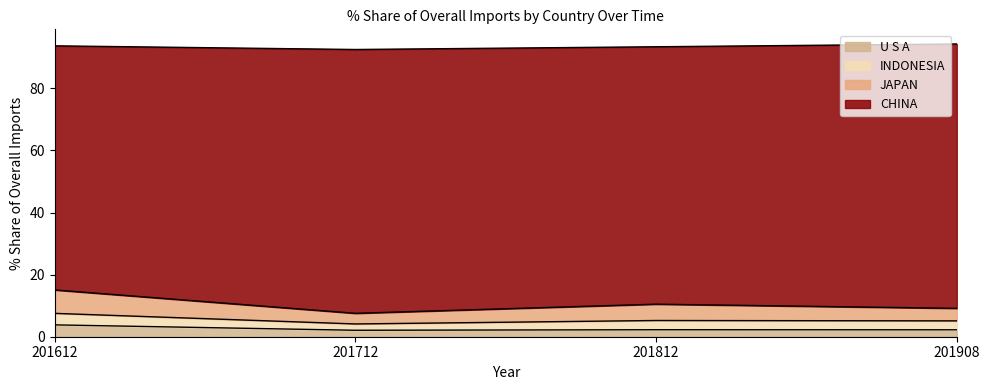

What is the total value across all series at 201812?

93.4